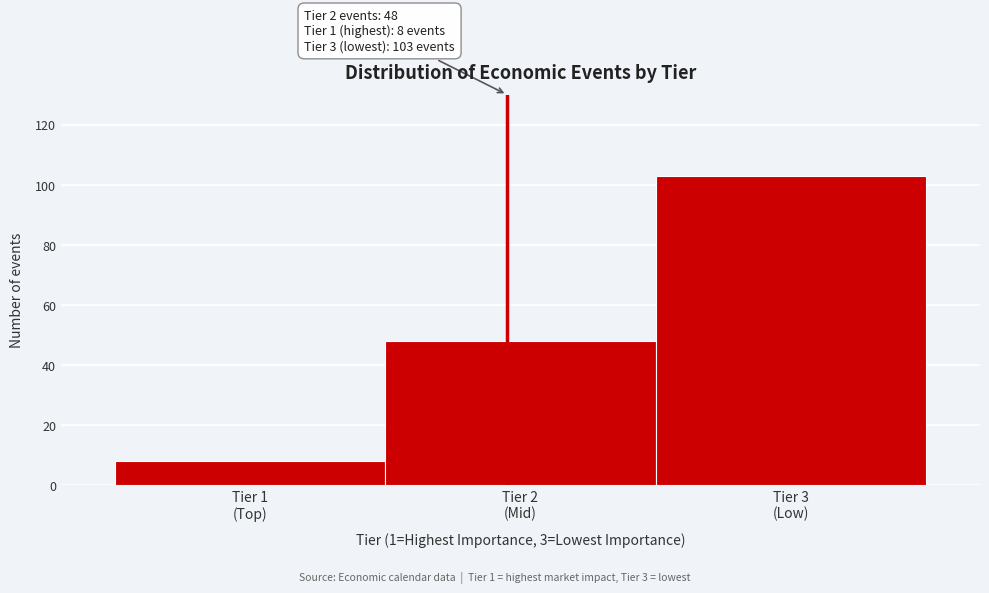

Reading left to right, what are all the values shown in this chart?

8	48	103